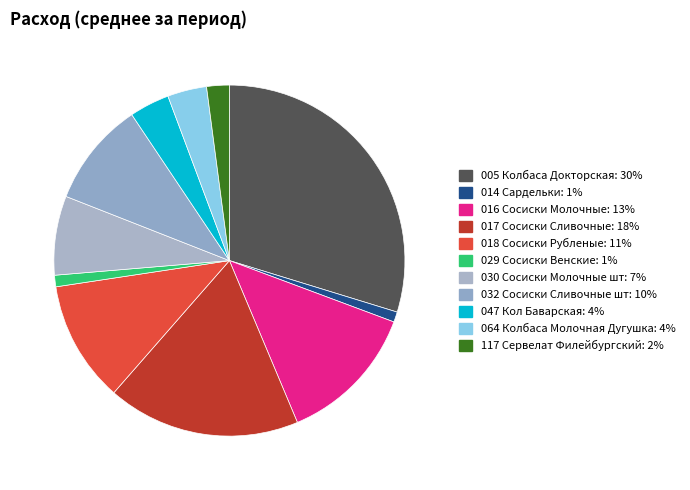

Count the number of slices in the pie.

11